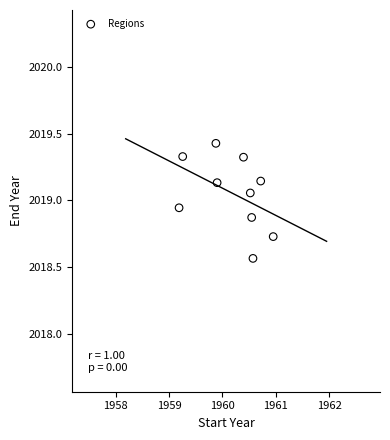

What is the range of X values (max minus min)?

1.8